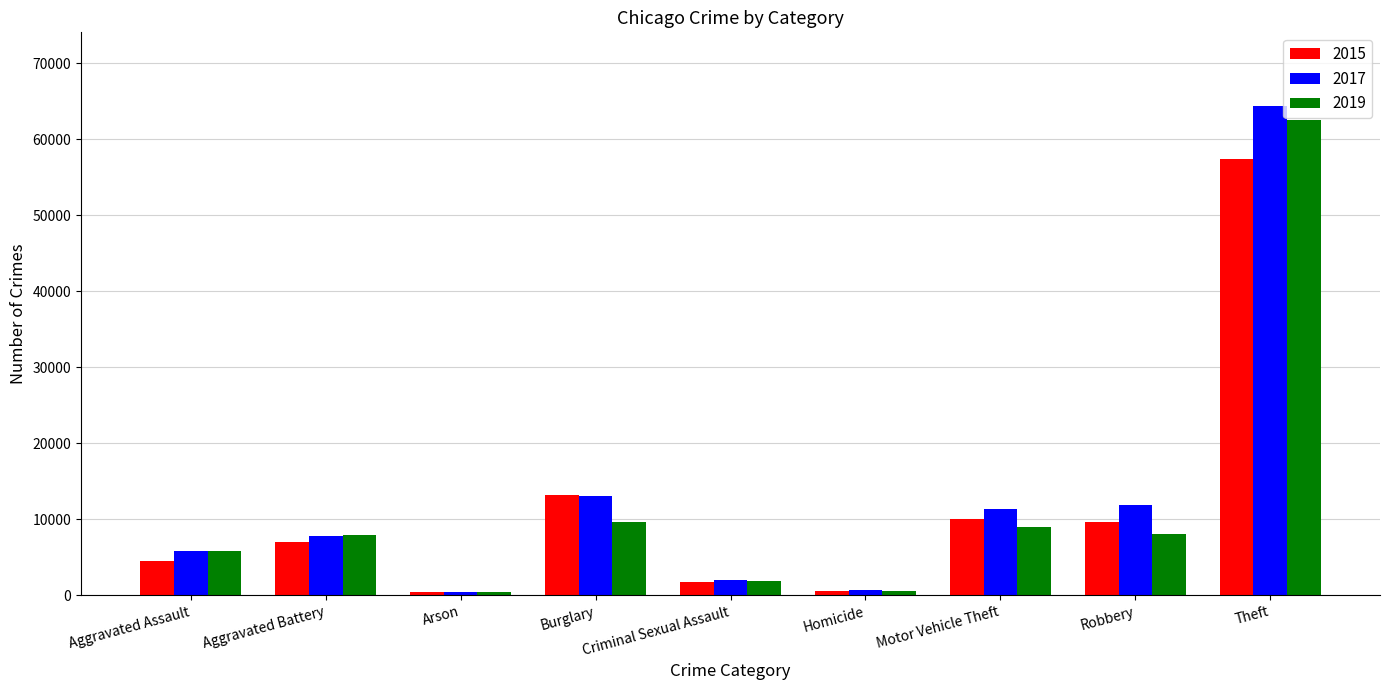

Is the value of 2019 at Burglary greater than the value of 2017 at Burglary?

No